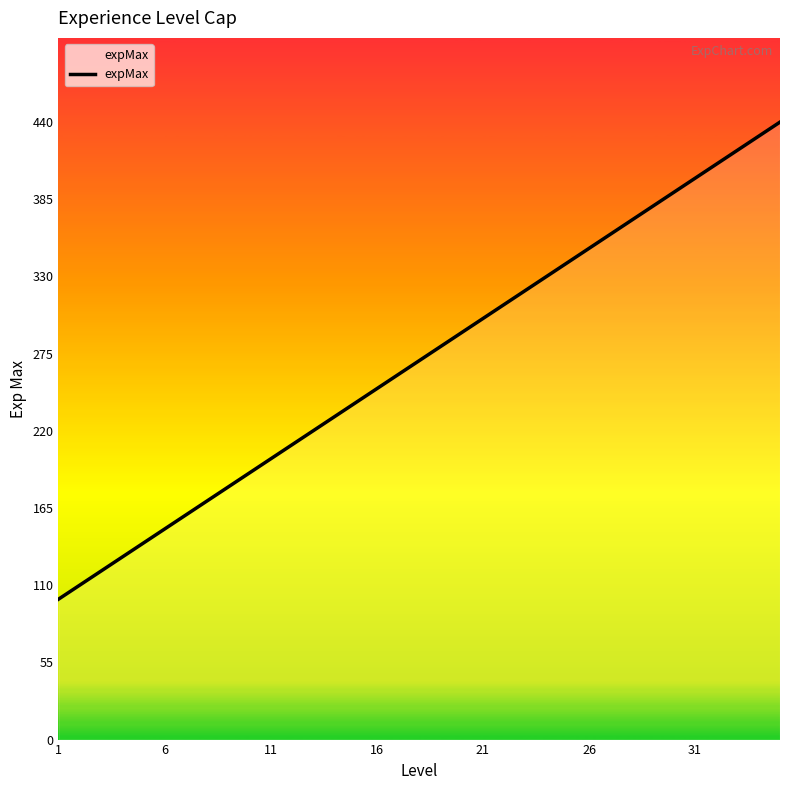

How many categories are shown in the chart?

35